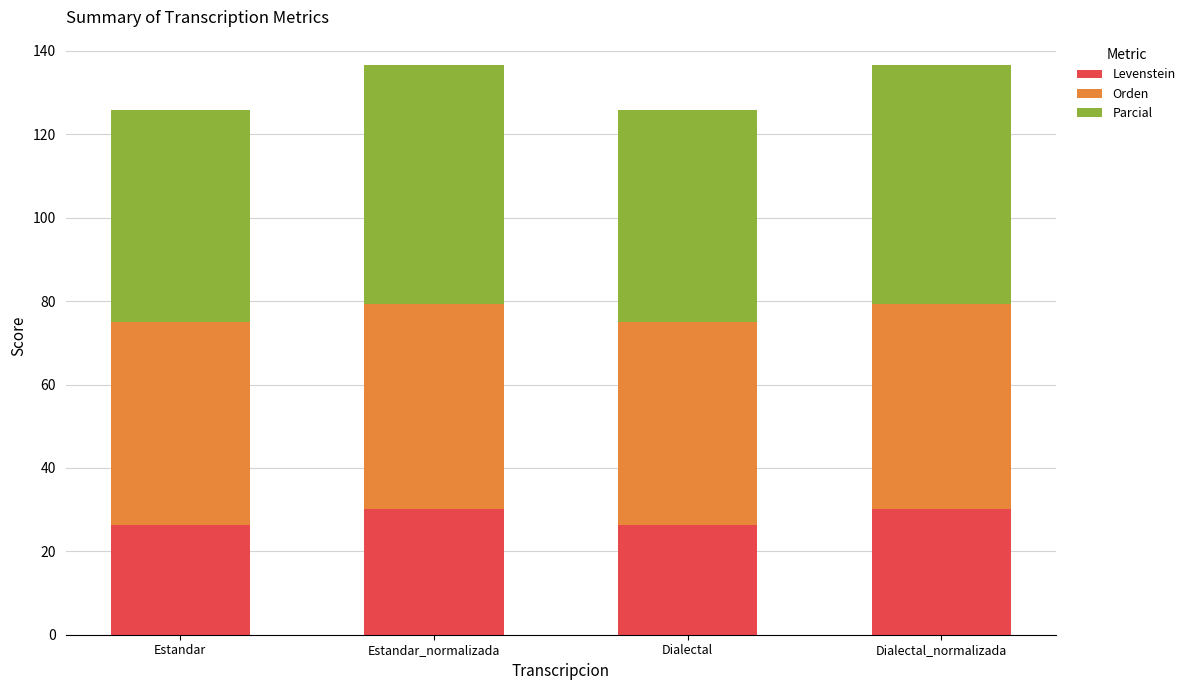

What is the total value across all series at Estandar_normalizada?

136.5